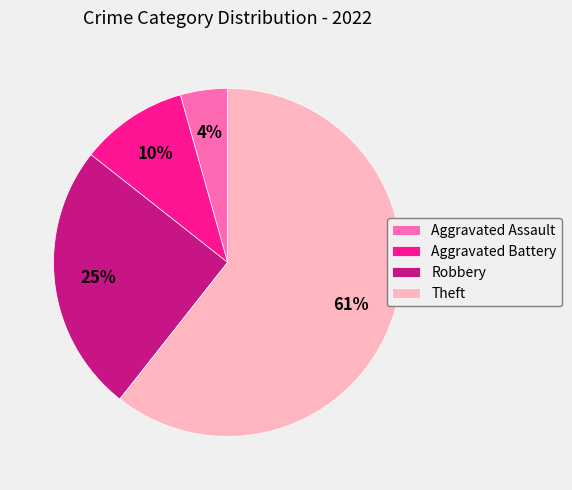

True or false: Theft accounts for 61% of the total.

True